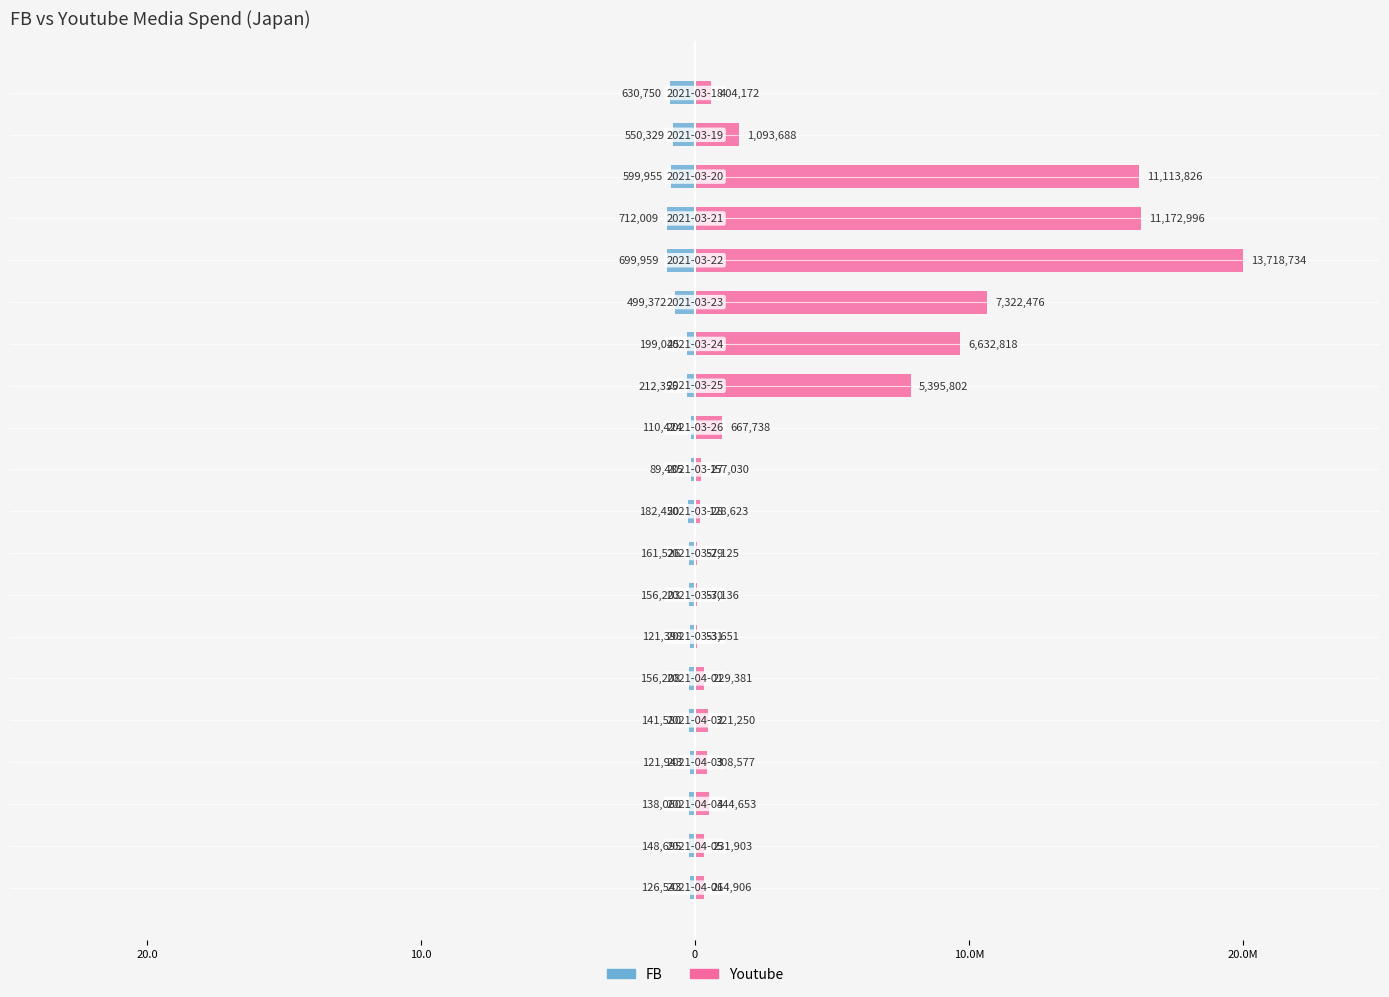

Reading left to right, what are all the values shown in this chart?

FB: -0.9	-0.8	-0.9	-1.0	-1.0	-0.7	-0.3	-0.3	-0.2	-0.1	-0.3	-0.2	-0.2	-0.2	-0.2	-0.2	-0.2	-0.2	-0.2	-0.2
Youtube: 0.6	1.6	16.2	16.3	20.0	10.7	9.7	7.9	1.0	0.2	0.2	0.1	0.1	0.1	0.3	0.5	0.4	0.5	0.3	0.3